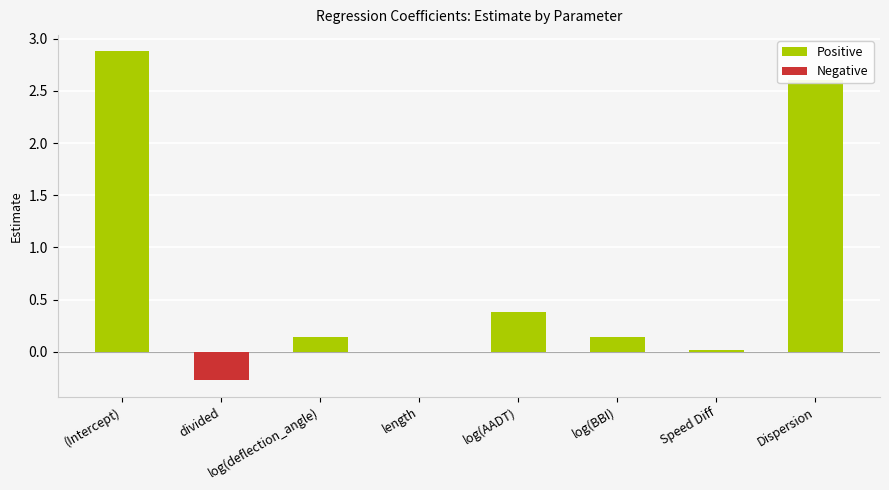

The chart shows a value of 3.5 at Dispersion. True or false?

False